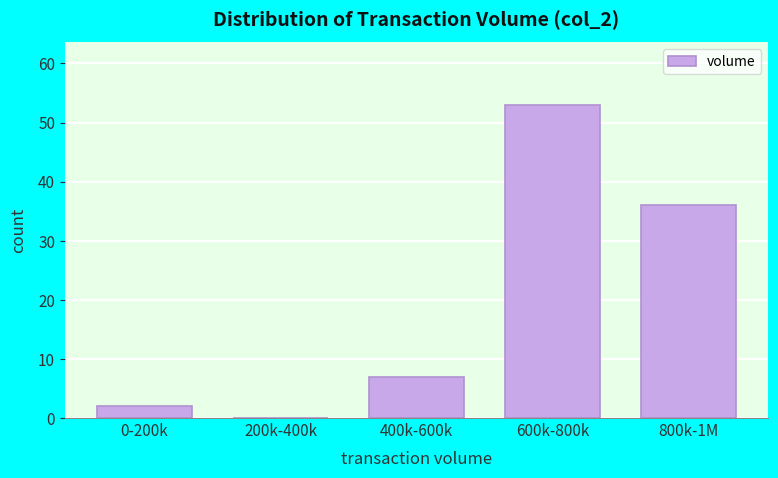

Reading left to right, what are all the values shown in this chart?

0-200k=2	200k-400k=0	400k-600k=7	600k-800k=53	800k-1M=36